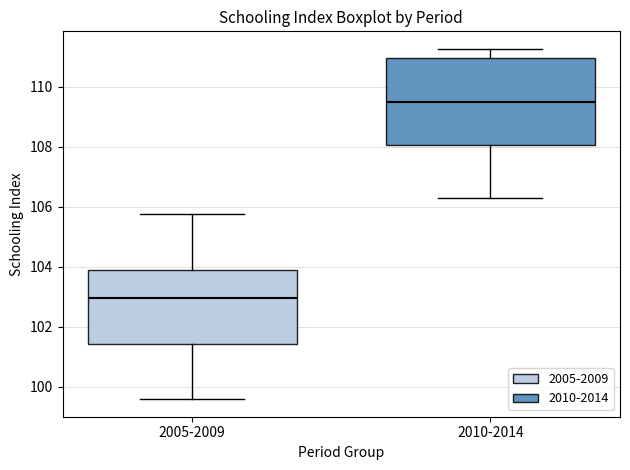

Where is the upper edge of the box for 2010-2014 on the y-axis? The values are not printed on the chart, so give them approximately, as read against the axis.

111.0